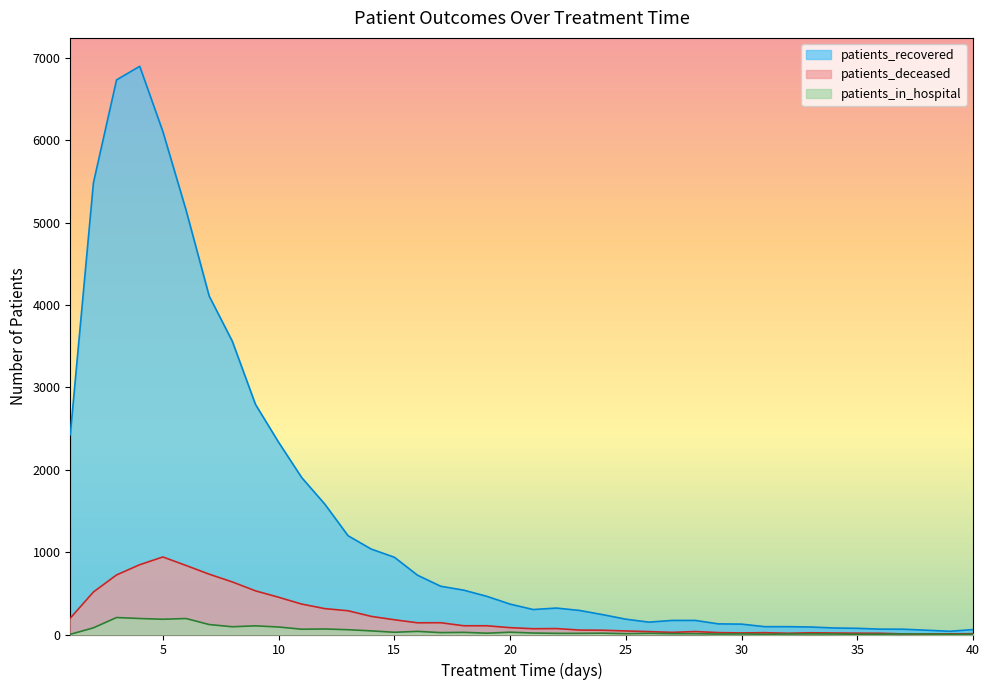

Reading right to left, transcribe all the data shown in this chart.

patients_recovered: 60	39	52	64	65	75	79	91	95	95	126	129	171	171	150	186	241	292	321	303	369	463	538	586	720	938	1037	1199	1581	1904	2333	2793	3559	4108	5152	6104	6896	6731	5482	2425
patients_deceased: 10	8	7	7	15	16	18	21	15	22	19	23	36	26	35	43	52	54	72	70	83	106	106	143	142	179	220	288	314	369	452	530	638	732	838	941	847	723	516	198
patients_in_hospital: 4	2	6	7	4	3	6	7	6	3	7	5	10	10	14	10	16	14	14	18	28	16	26	23	38	27	44	58	67	64	91	105	94	121	194	185	194	206	81	2